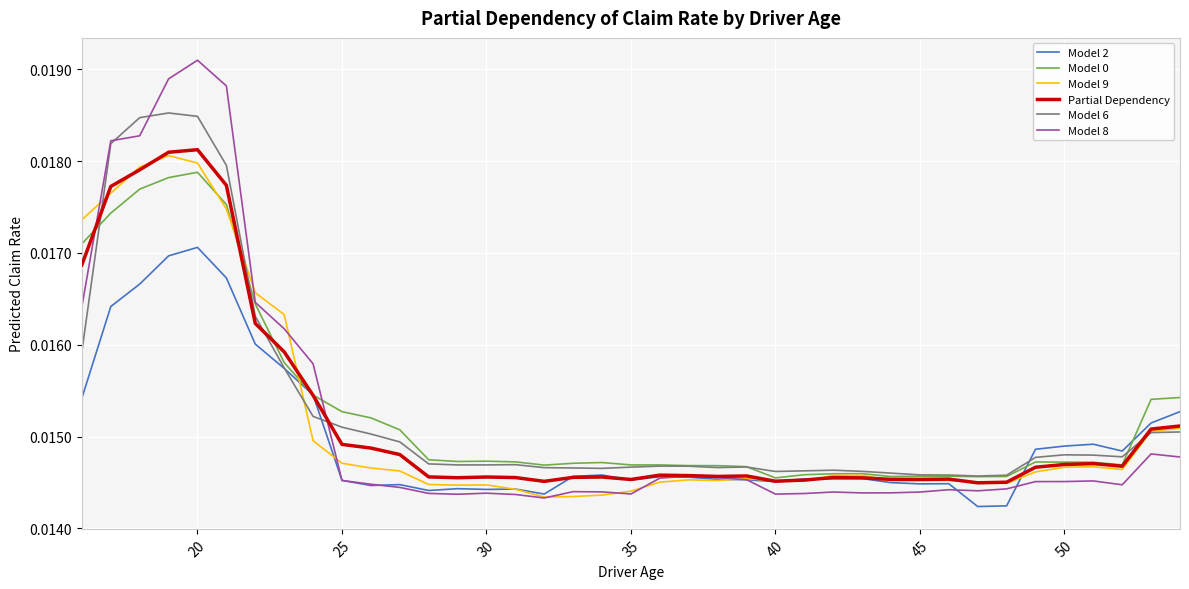

In Partial Dependency, how many points are lower than both neighbors (excluding endpoints)?

8